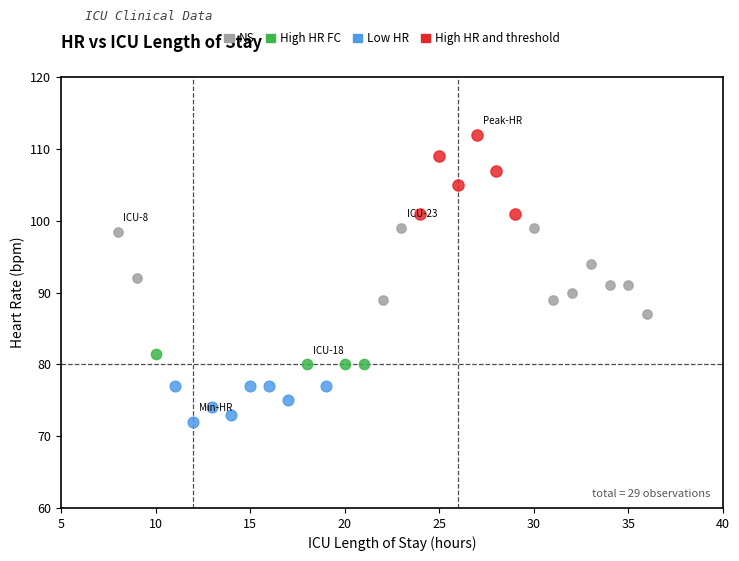

Which series reaches the minimum Y coordinate?

Low HR